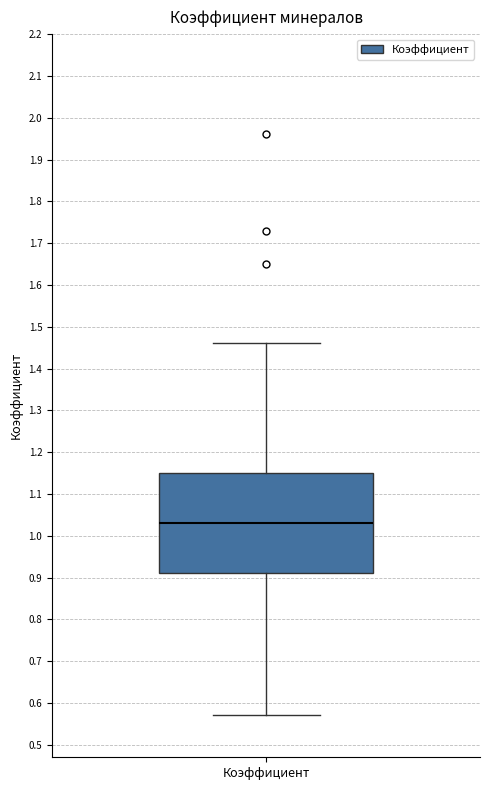

Transcribe this box plot: give where the median line is, the range the box spans, and where the two whiskers end, as read against the y-axis. The values are not printed on the chart, so give them approximately, as read against the axis.

median 1.03, box 0.91 to 1.15, whiskers 0.57 to 1.46